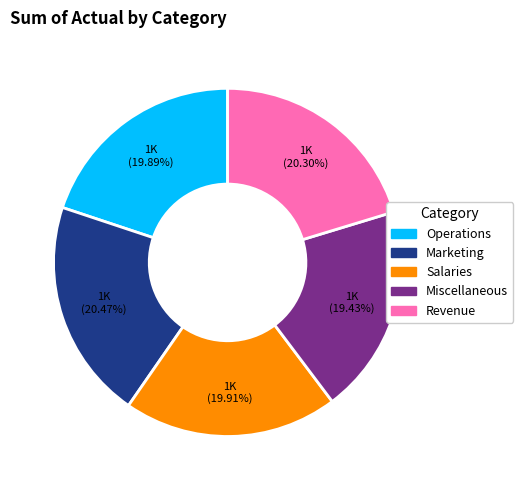

Does Operations represent more than half of the total?

No